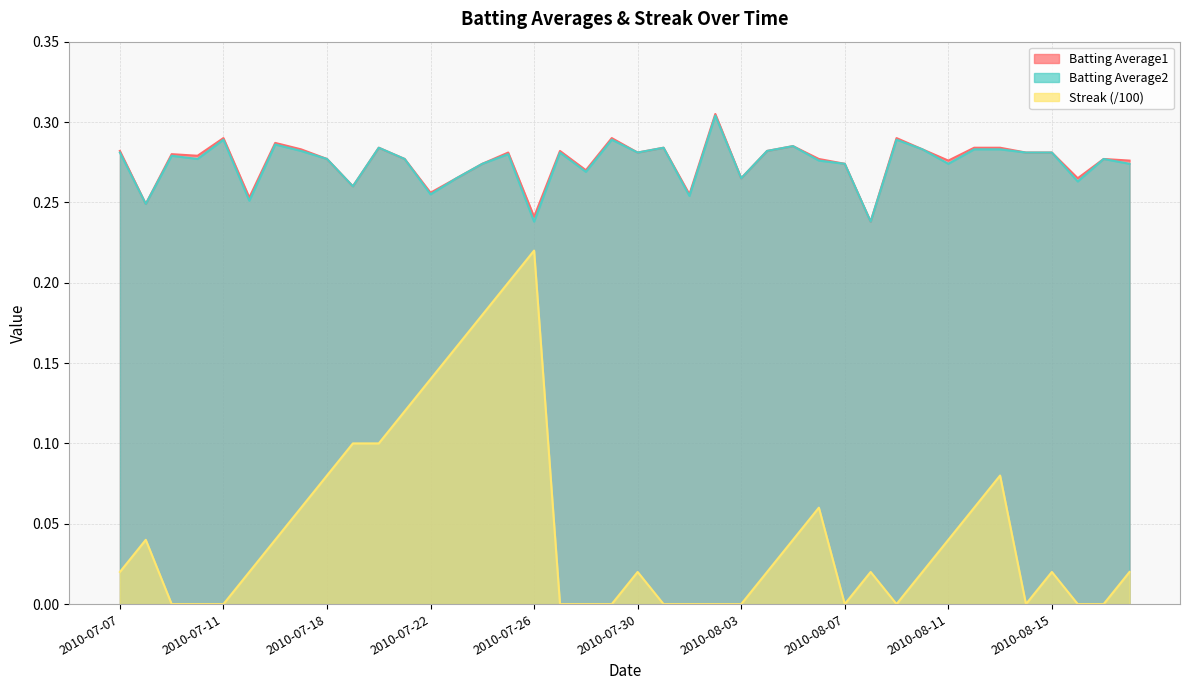

What is the highest value of the Streak series?

0.2